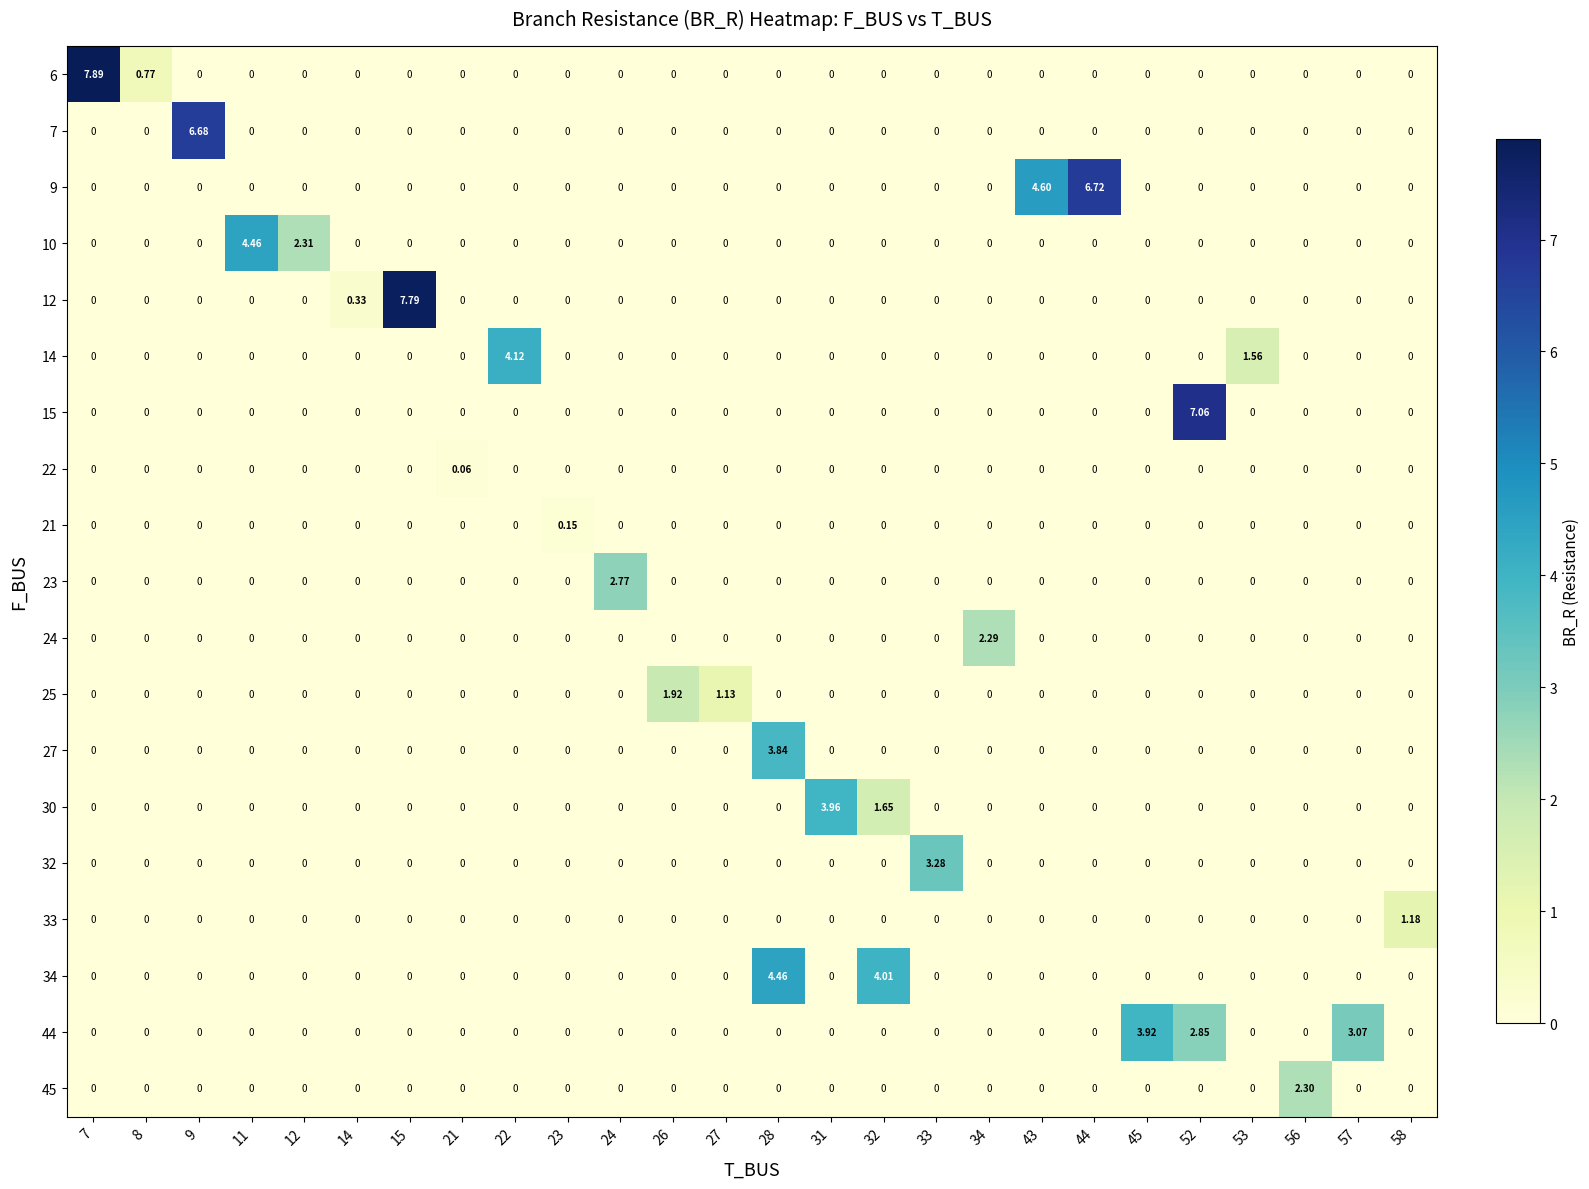

Which series changed the most between 14 and 28?

34